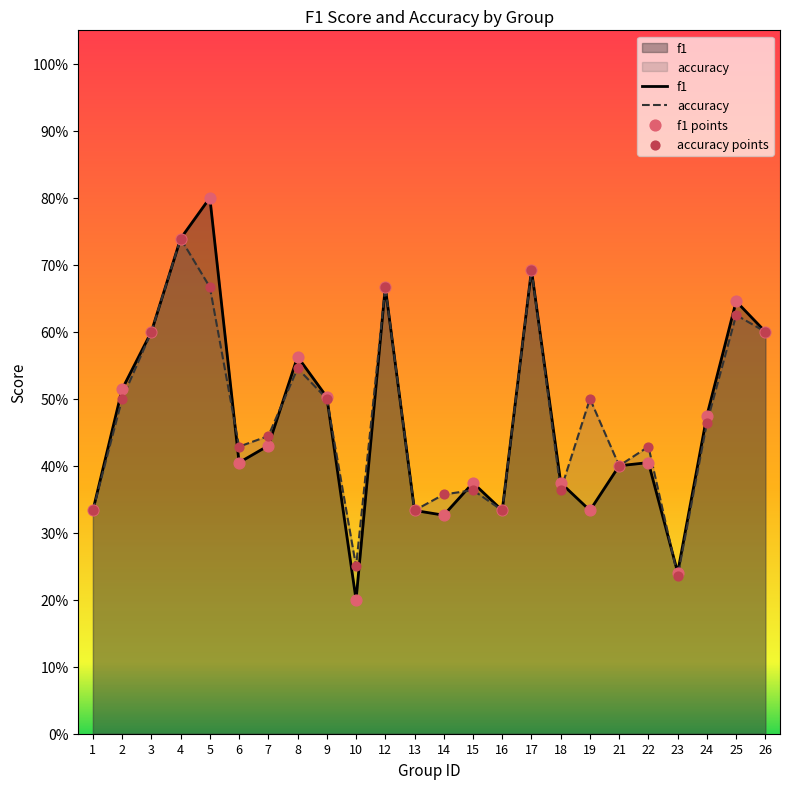

Is the value of accuracy at 21 greater than the value of f1 points at 4?

No